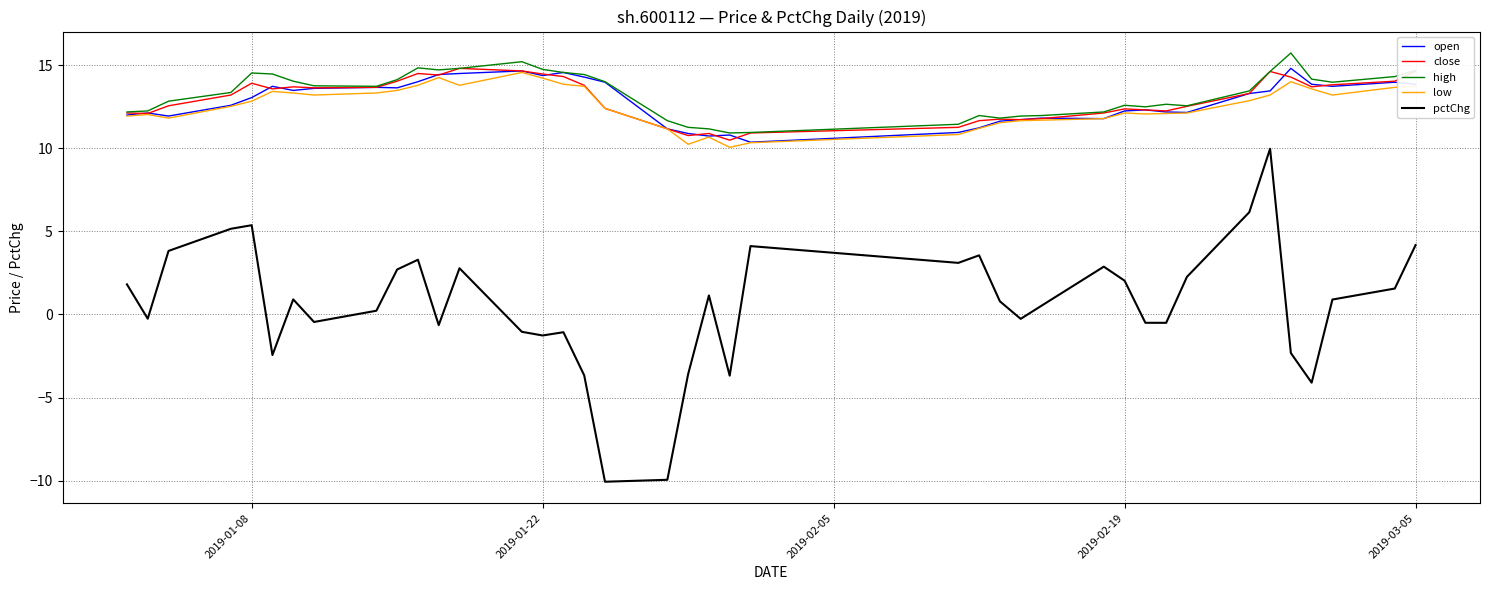

What is the average value of the pctChg series?

0.6